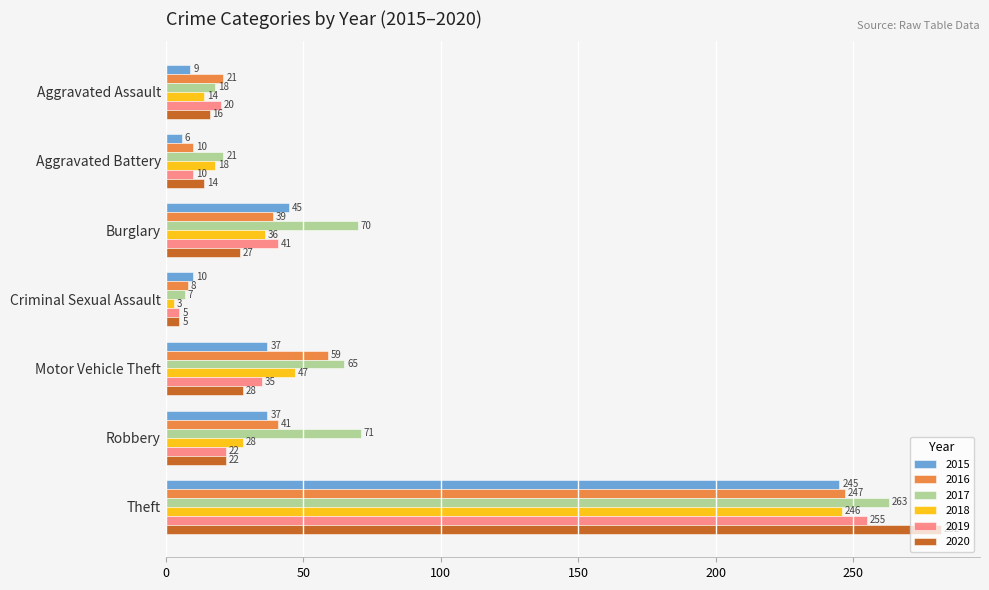

The 2019 series shows 6 at Aggravated Assault. True or false?

False